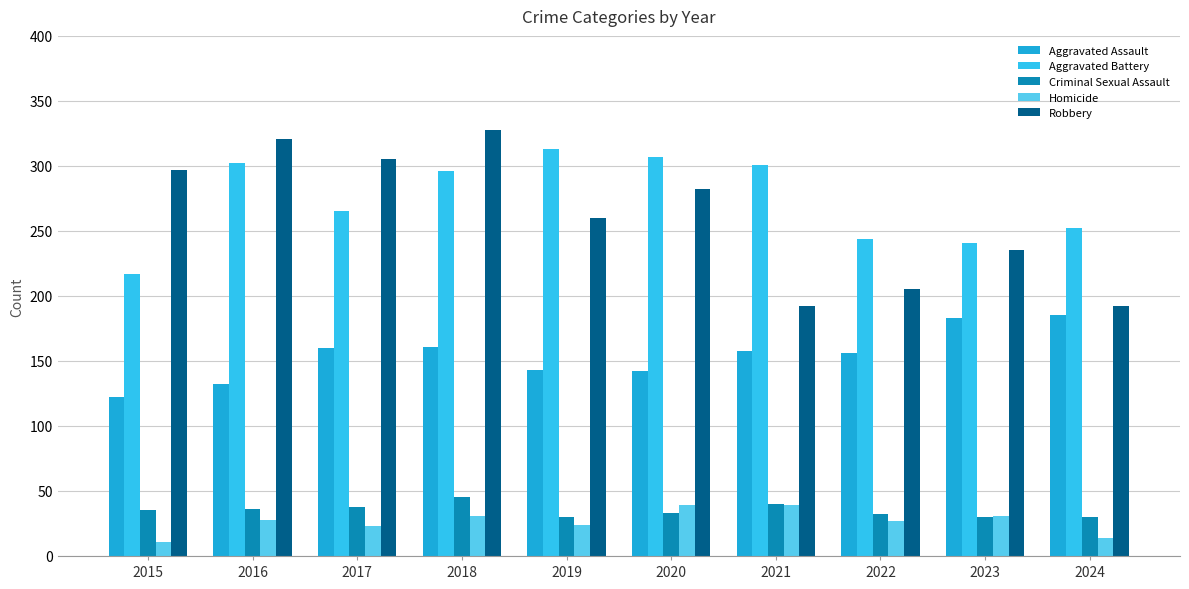

Which category has the highest value in the Aggravated Battery series?

2019